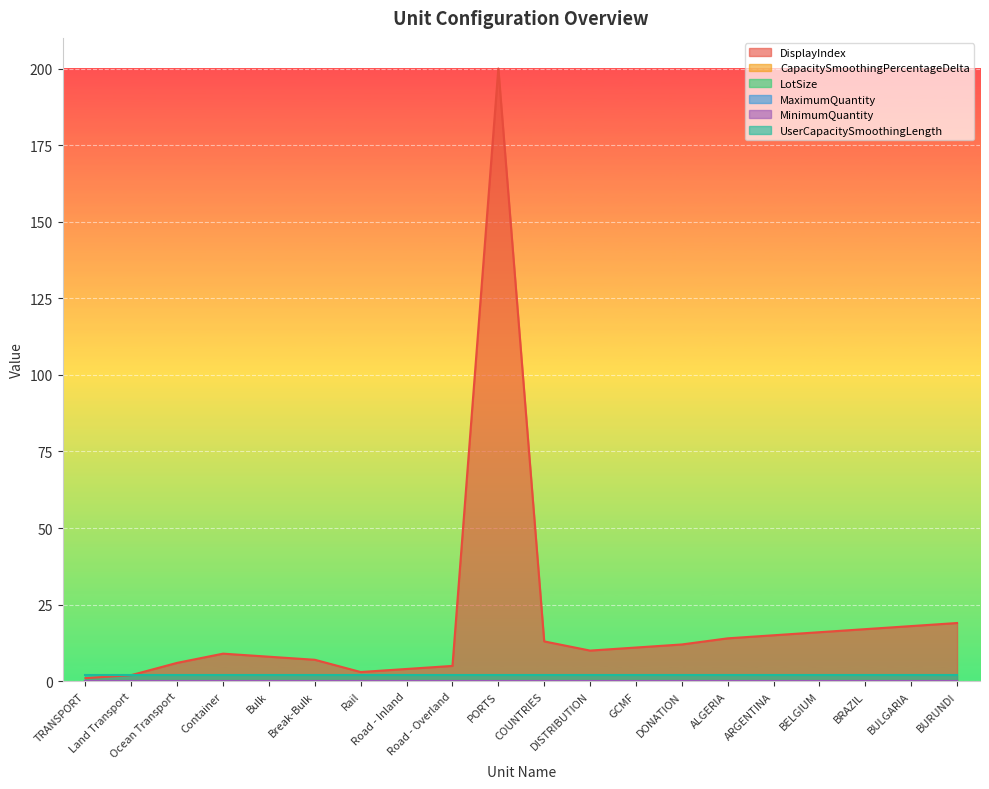

How many lines are shown in the chart?

6